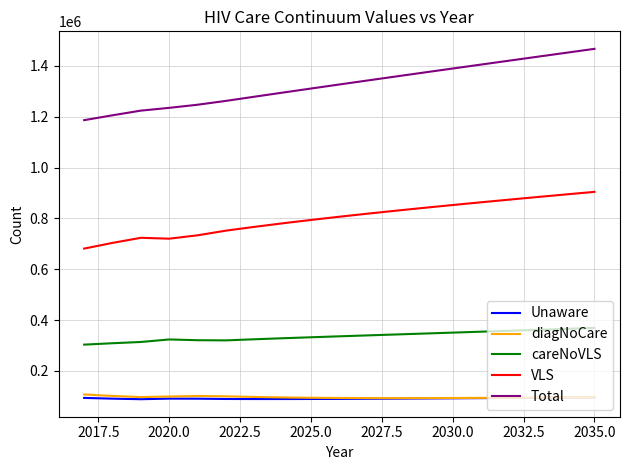

In diagNoCare, how many points are lower than both neighbors (excluding endpoints)?

2